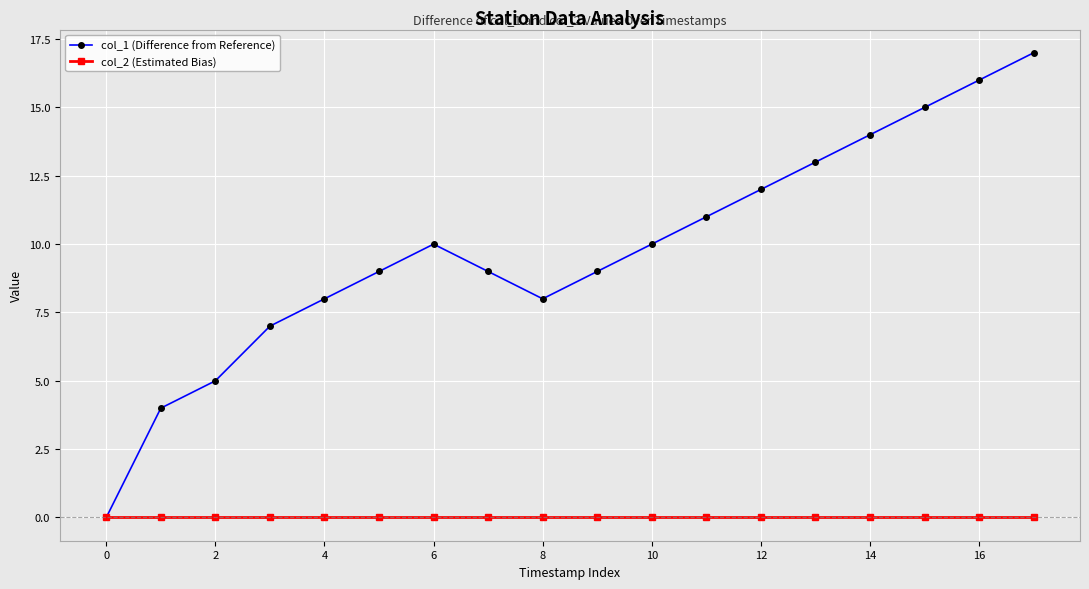

Rank the series by their maximum value, from lowest to highest.

col_2 (Estimated Bias), col_1 (Difference from Reference)